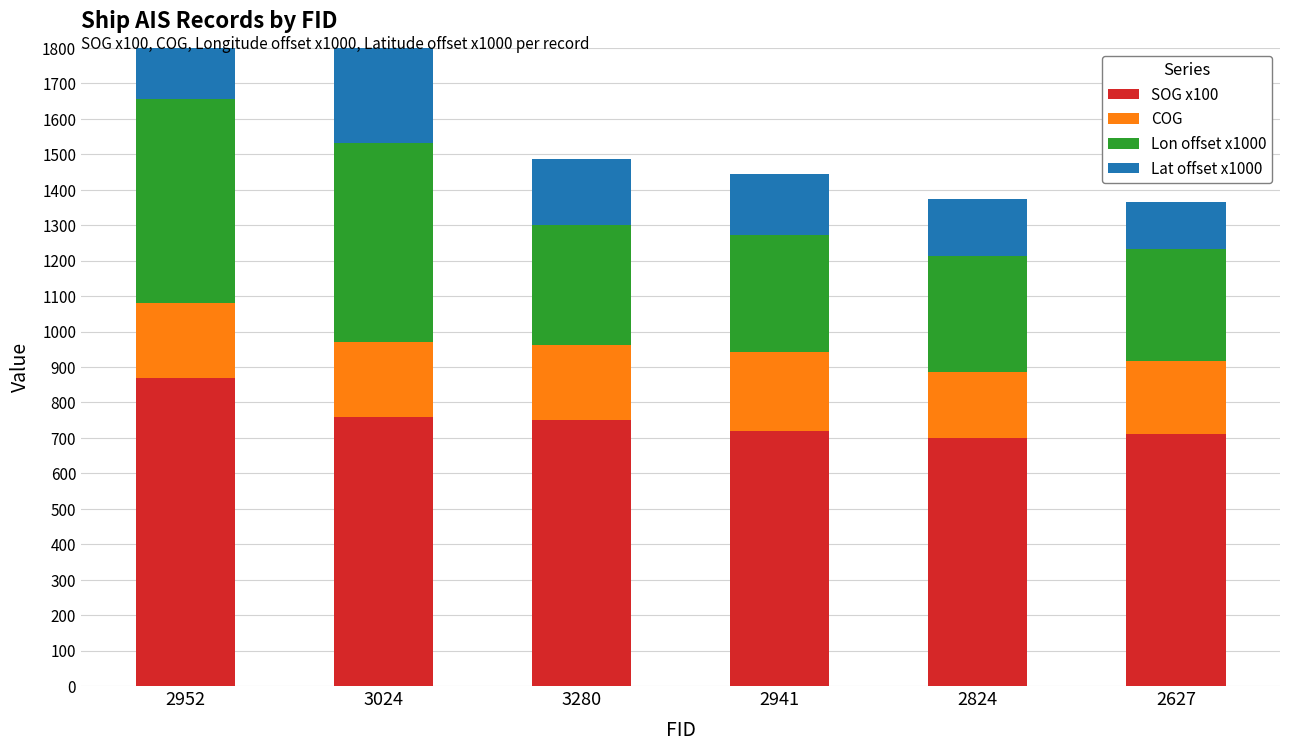

Reading right to left, extract all data points from this chart.

SOG x100: 2627=710.0	2824=700.0	2941=720.0	3280=750.0	3024=760.0	2952=870.0
COG: 2627=206.1	2824=187.0	2941=222.2	3280=212.3	3024=210.2	2952=210.6
Lon offset x1000: 2627=315.6	2824=327.3	2941=329.4	3280=339.1	3024=562.2	2952=575.9
Lat offset x1000: 2627=133.2	2824=160.8	2941=173.9	3280=186.0	3024=485.5	2952=506.2